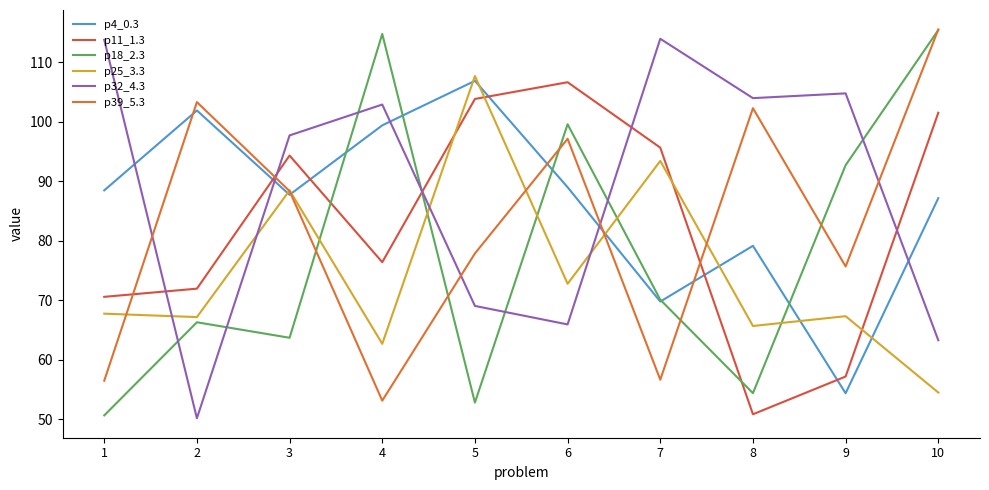

At how many categories does at least one series exceed 99?

9